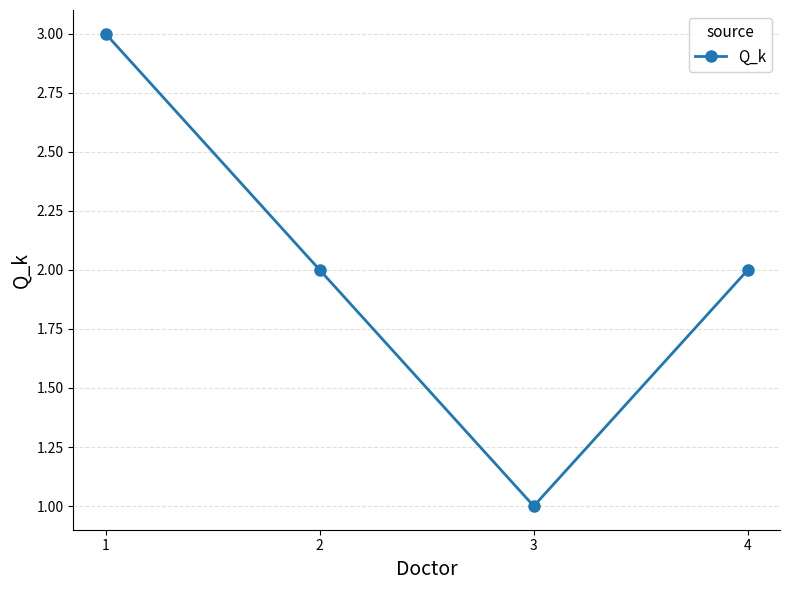

Reading right to left, extract all data points from this chart.

4=2	3=1	2=2	1=3